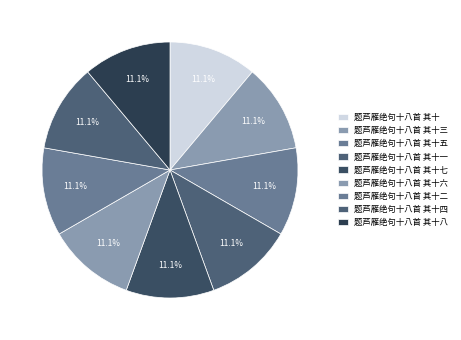

Is the sum of 题芦雁绝句十八首 其十八 and 题芦雁绝句十八首 其十三 greater than half?

No